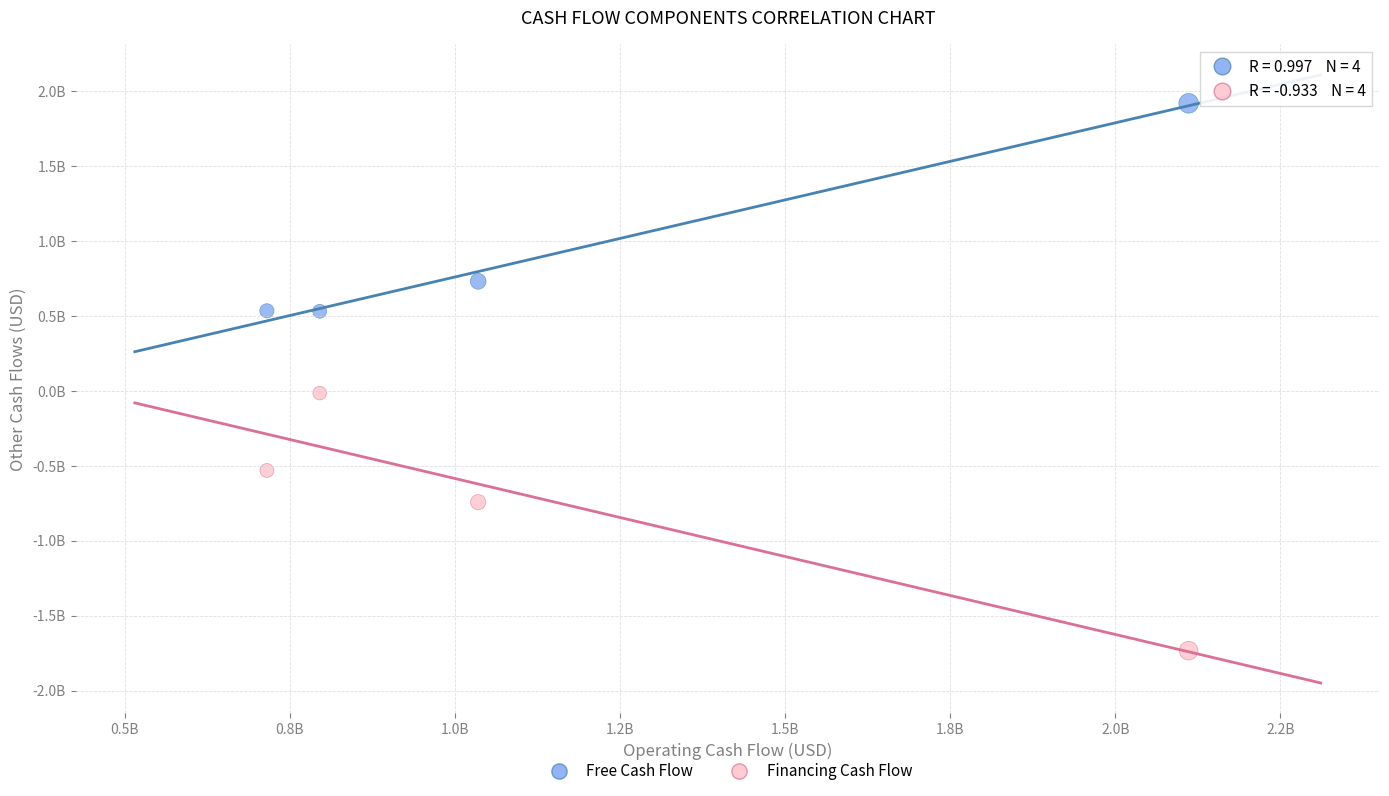

Which series contains the lowest Y value?

Financing Cash Flow